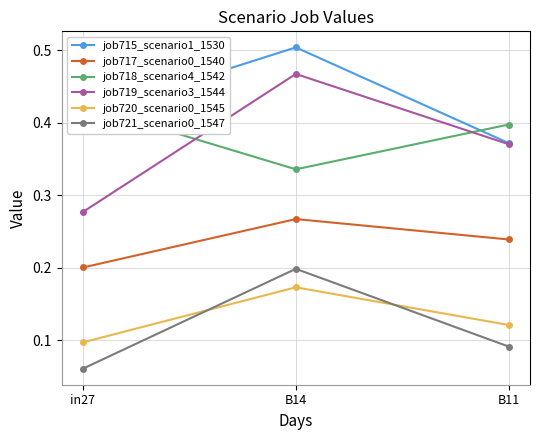

What is the sum of the job720_scenario0_1545 values at in27 and B11?

0.2